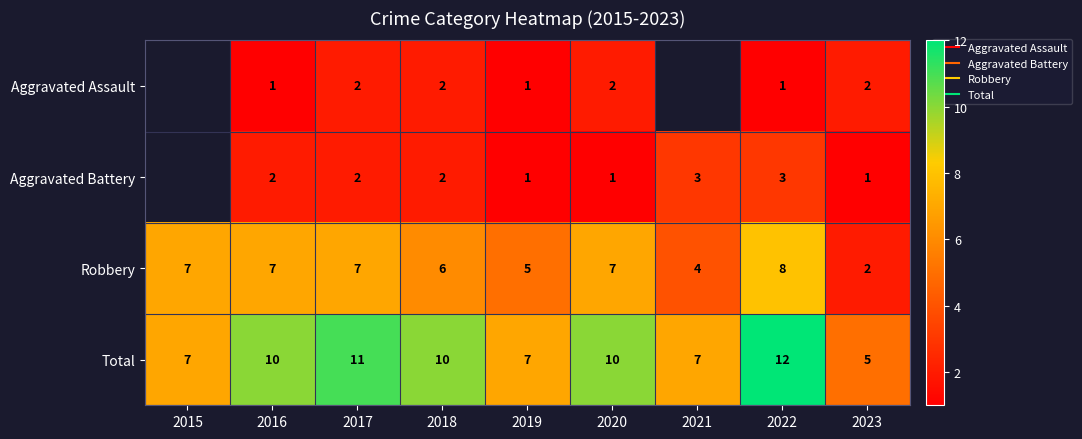

What is the sum of all Total values?

79.0